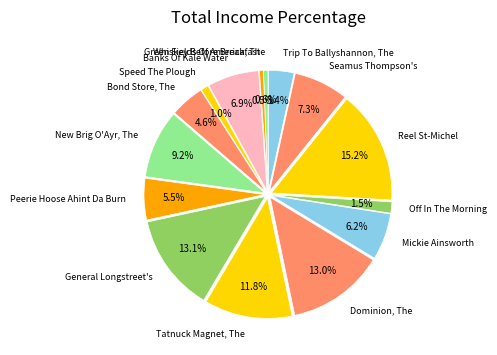

Which category has the biggest portion of the pie?

Reel St-Michel